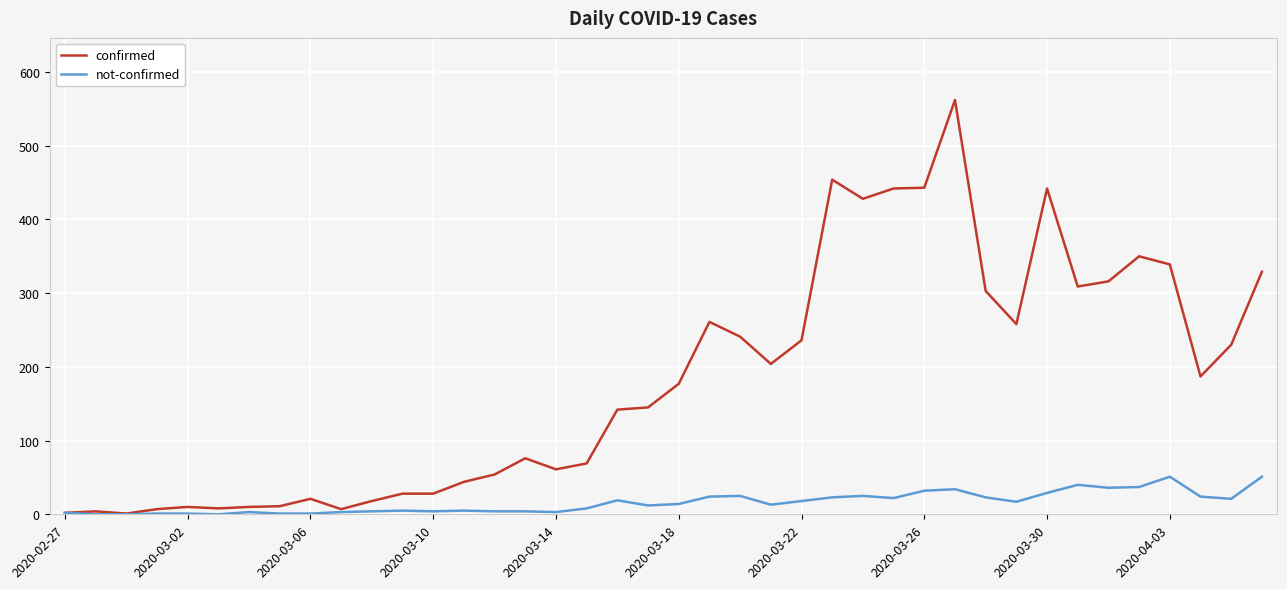

What is the greatest value displayed?

562